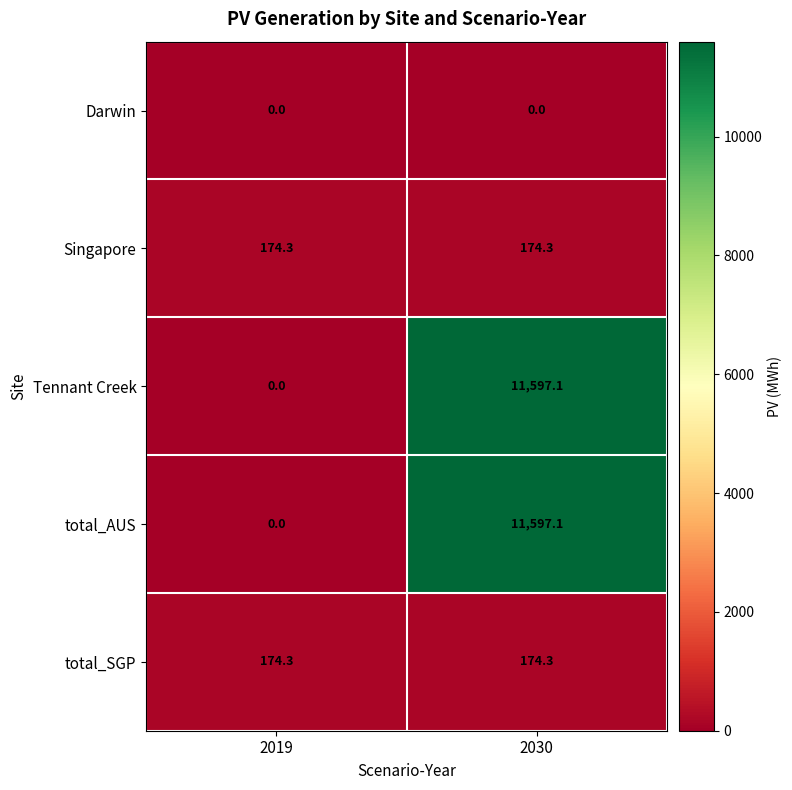

The total_AUS series shows 0.0 at 2019. True or false?

True